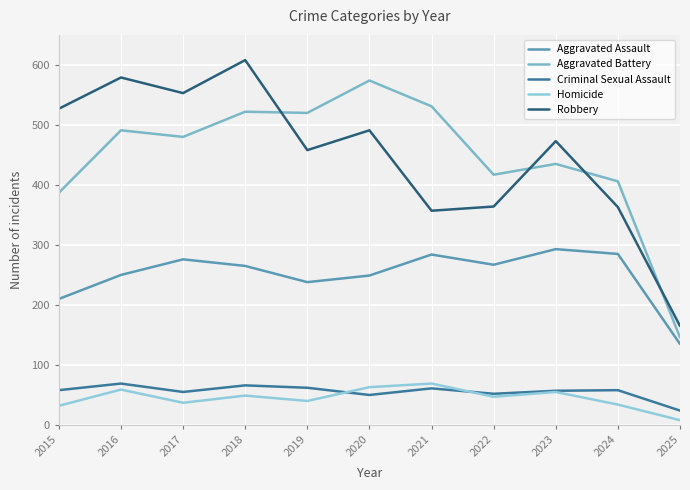

The value of Homicide at 2015 is 32. True or false?

True